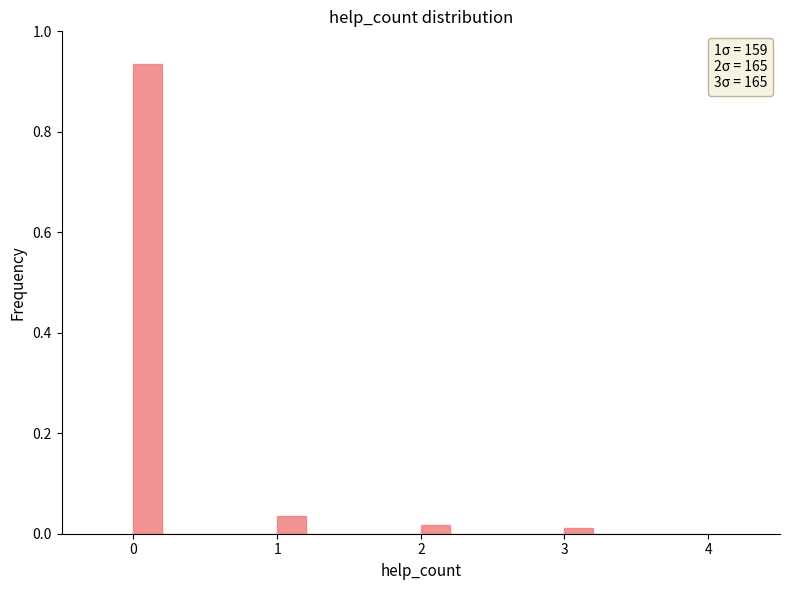

Around what value on the x-axis is the tallest bar? Give the approximate position of its centre, as read against the axis.

0.1